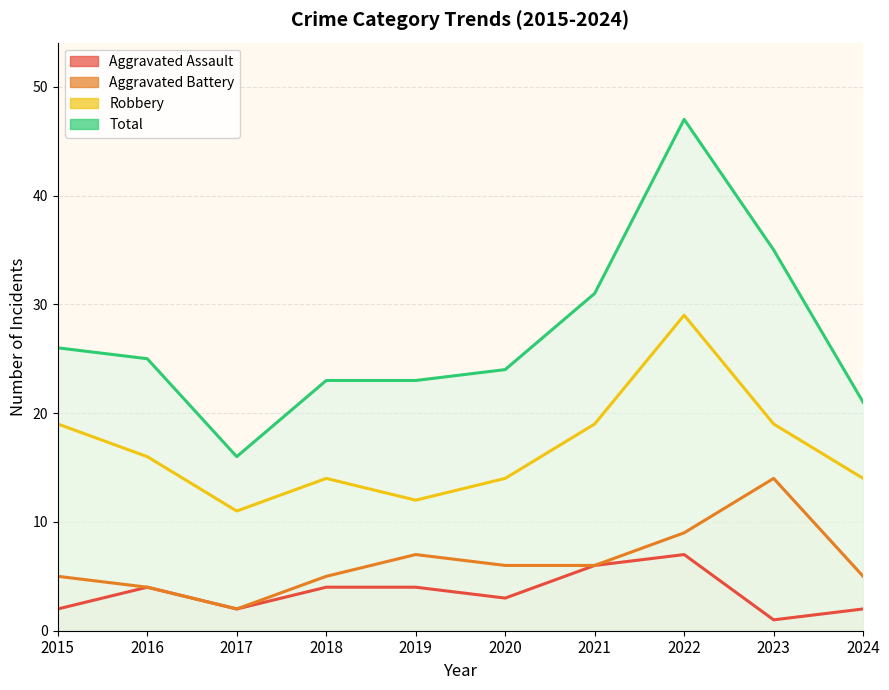

What is the sum of the Robbery values at 2018 and 2020?

28